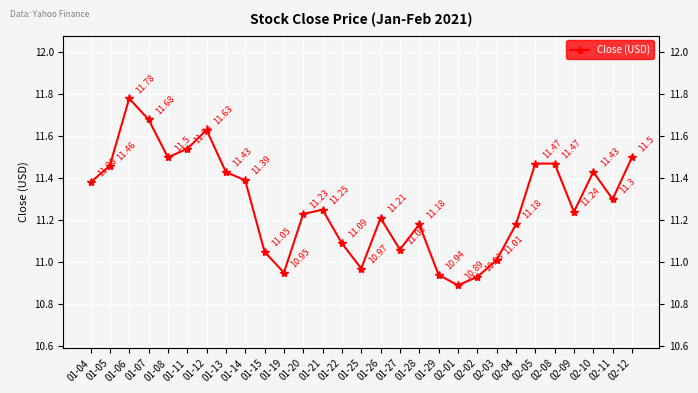

What is the difference between the second highest and second lowest values?

0.8